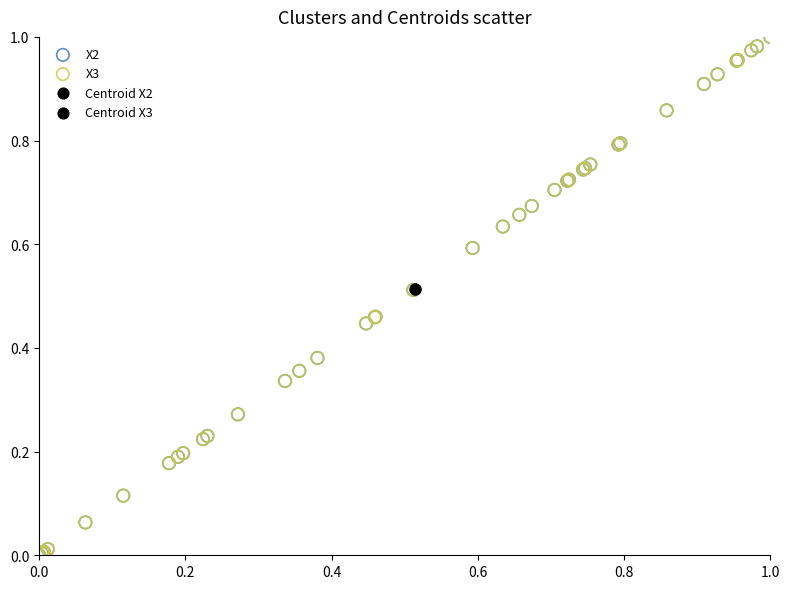

What are all the series names shown in the legend?

X2, X3, Centroid X2, Centroid X3